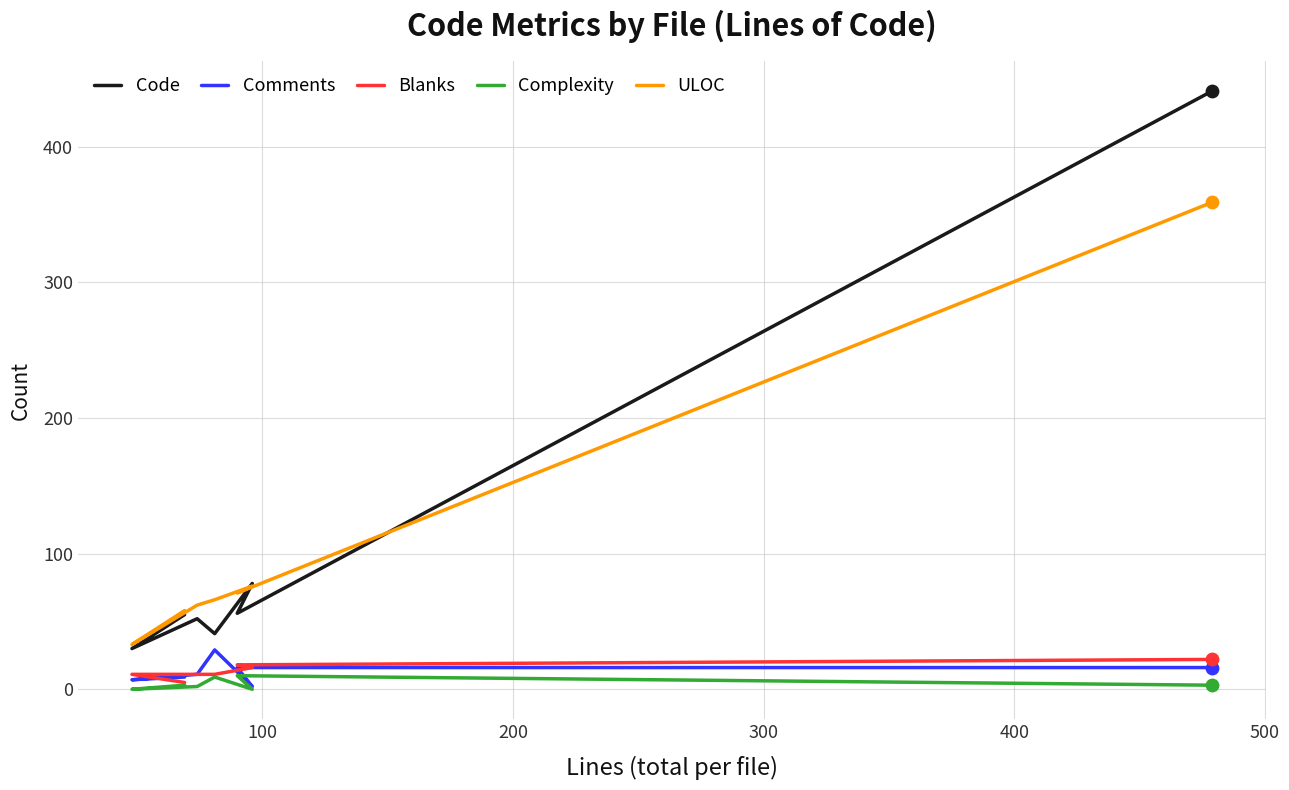

At how many categories does at least one series exceed 320?

1